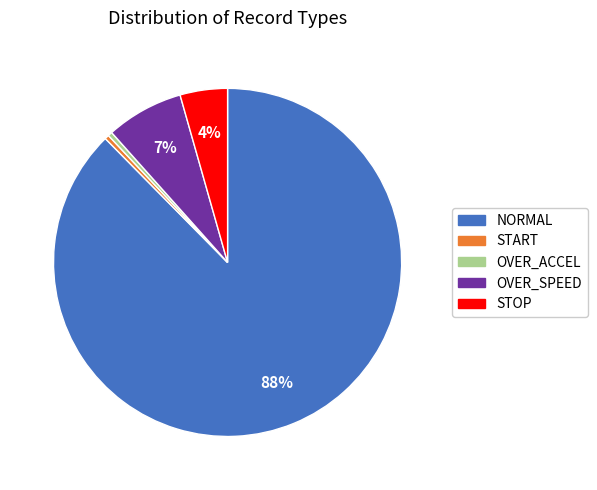

Is there a majority slice in this chart?

Yes